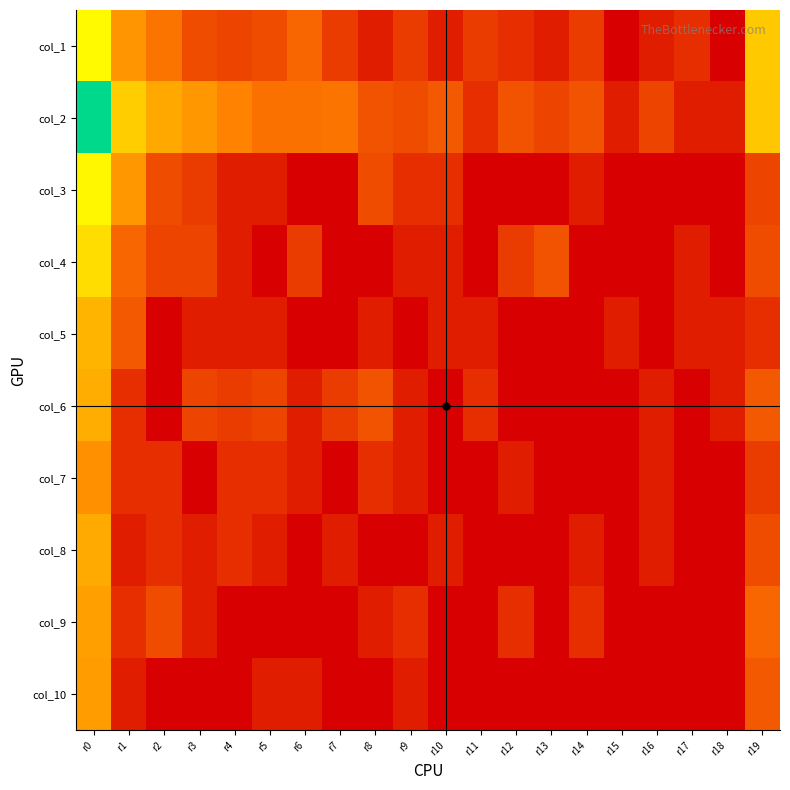

At how many categories does at least one series exceed 4?

3